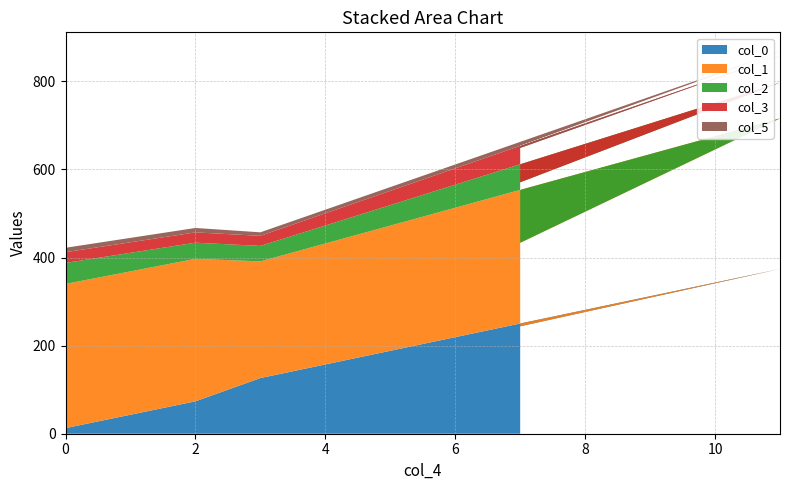

Reading right to left, what are all the values shown in this chart?

col_0: 0=12.7	2=73.6	3=126.4	11=374.1	7=243.9
col_1: 0=327.4	2=323.5	3=265.0	11=341.9	7=189.7
col_2: 0=47.6	2=36.7	3=35.1	11=81.2	7=137.4
col_3: 0=24.4	2=23.4	3=22.9	11=60.8	7=78.0
col_5: 0=10.0	2=10.0	3=8.0	11=10.0	7=5.0